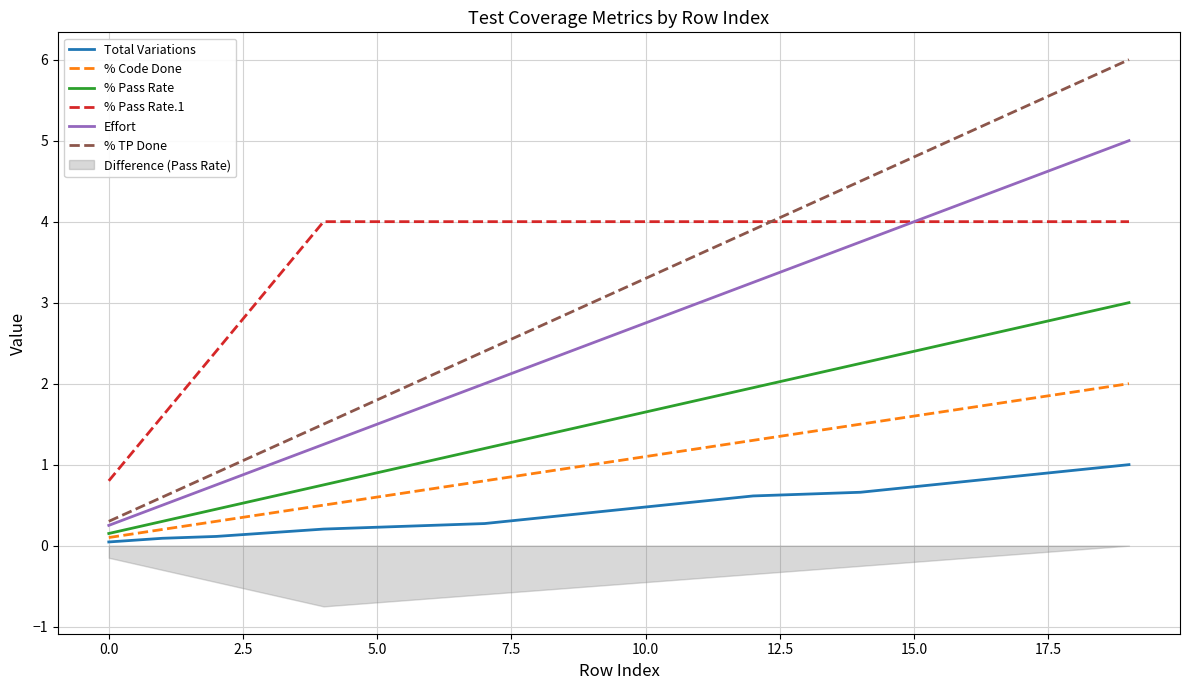

The % Pass Rate series shows 0.6 at 5.0. True or false?

False